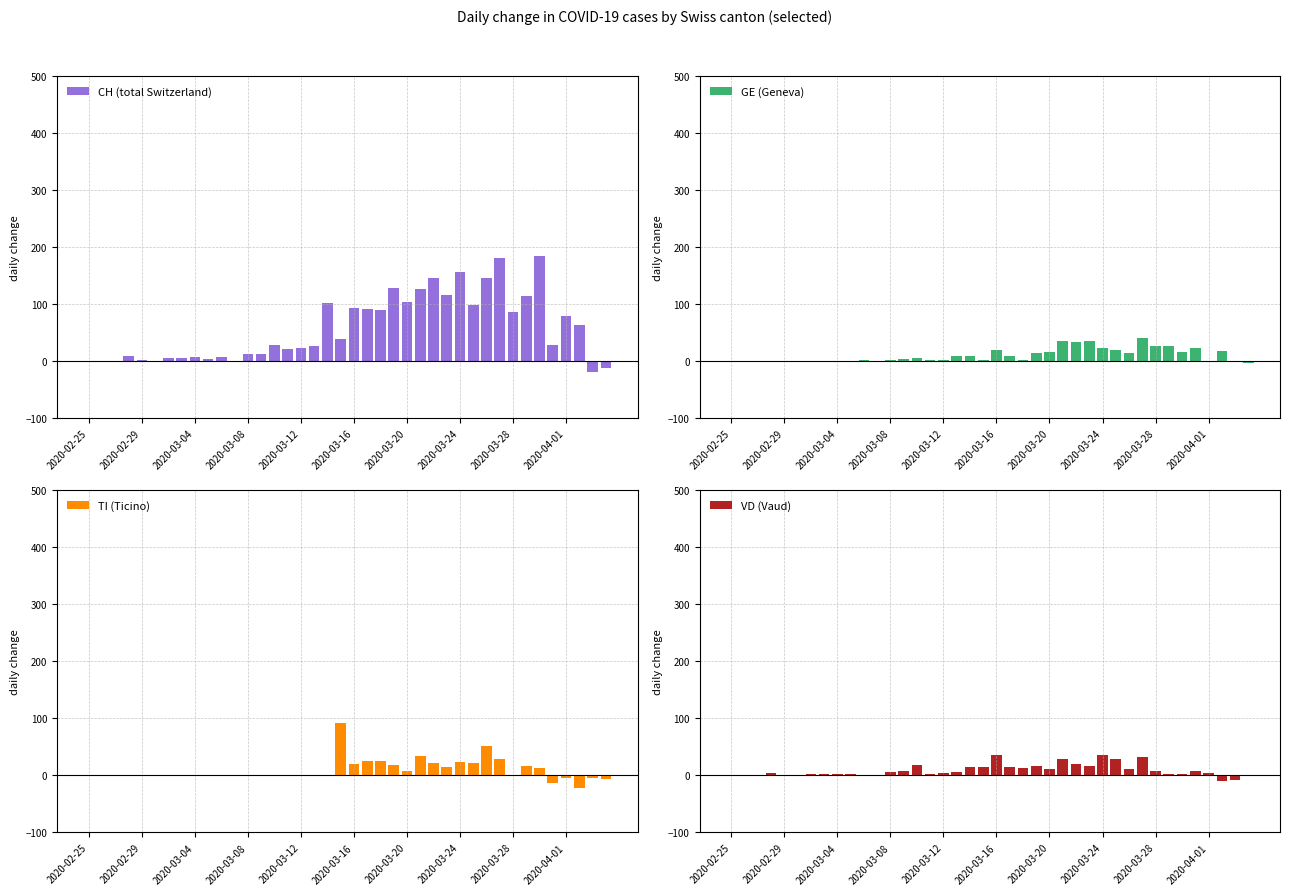

What is the average value of the TI (Ticino) series?

9